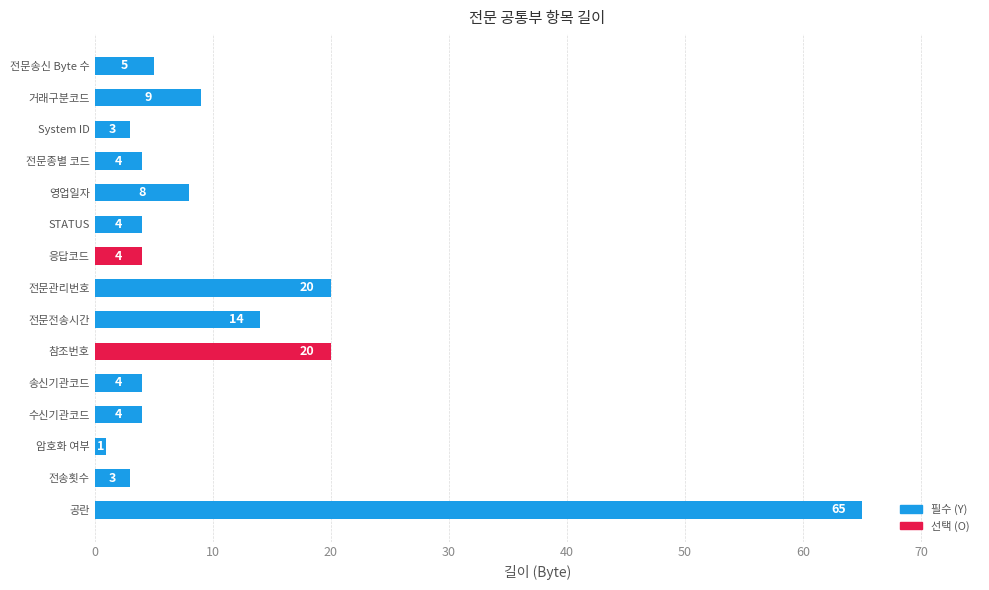

Which category has the lowest value across all series?

암호화 여부